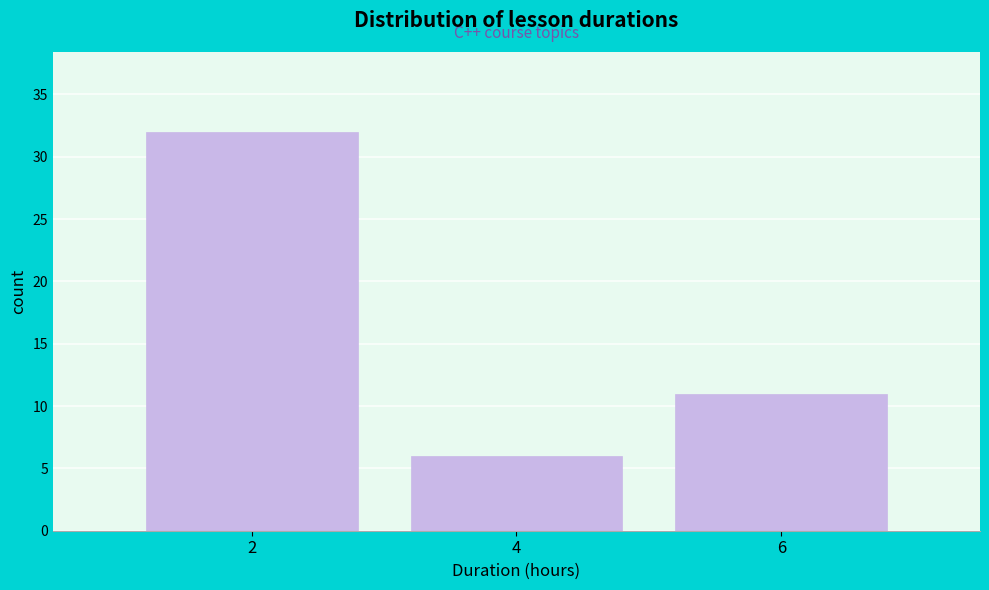

Reading left to right, list every bar in this chart as the range it spans on the x-axis followed by its height. The values are not printed on the chart, so give them approximately, as read against the axis.

1 to 3: 32
3 to 5: 6
5 to 7: 11